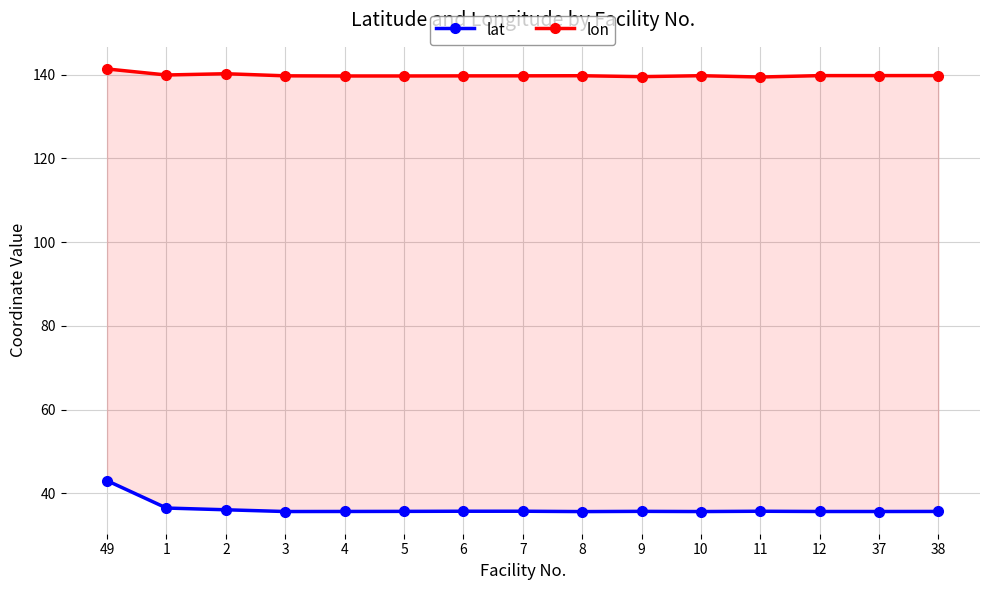

What is the spread (max minus min) of values at 11?

103.7